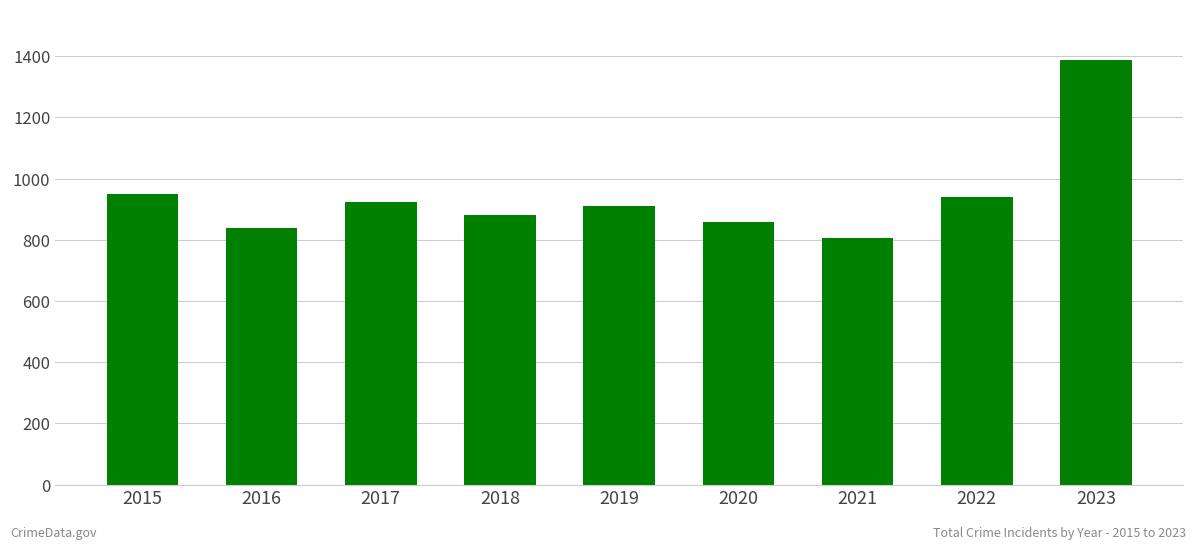

Is it true that the value at 2020 is 857?

True